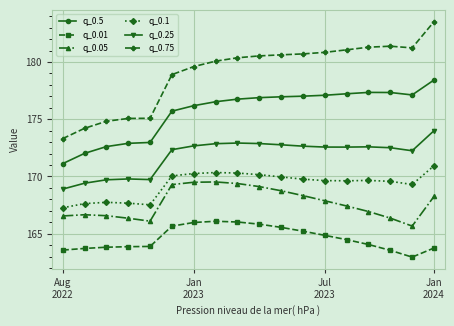

What is the value of the q_0.25 point at the 15th from the left?

172.6